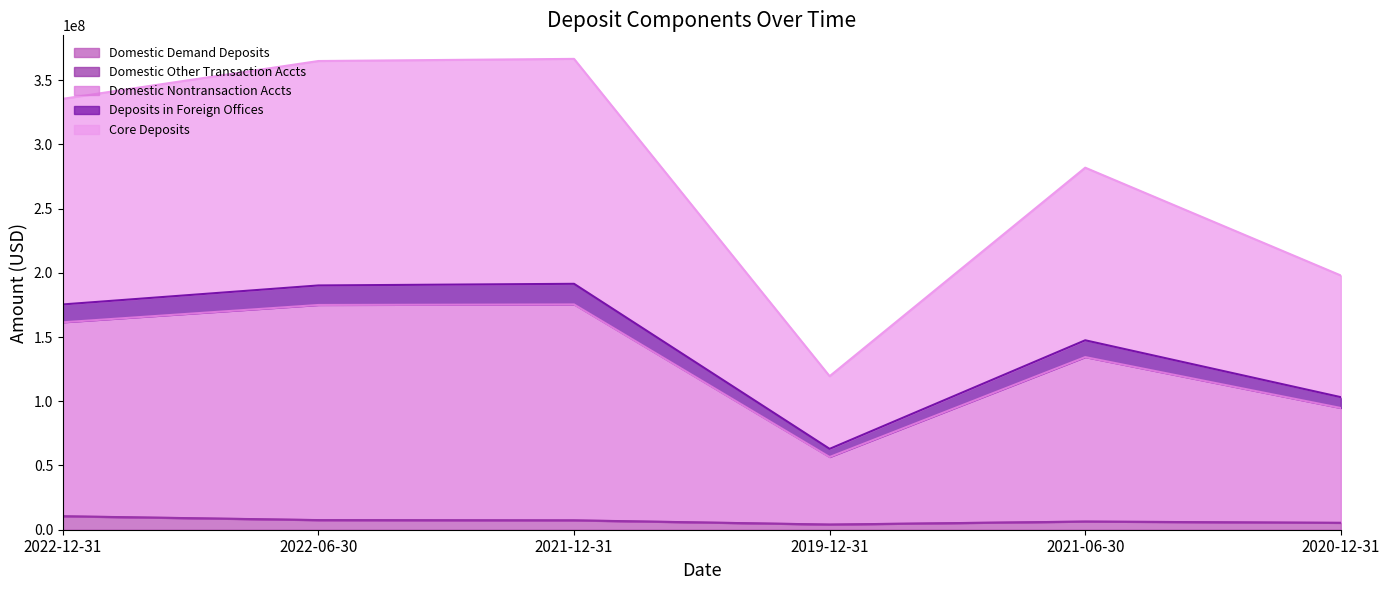

True or false: Deposits in Foreign Offices has a value of 190153000 at 2022-06-30.

True